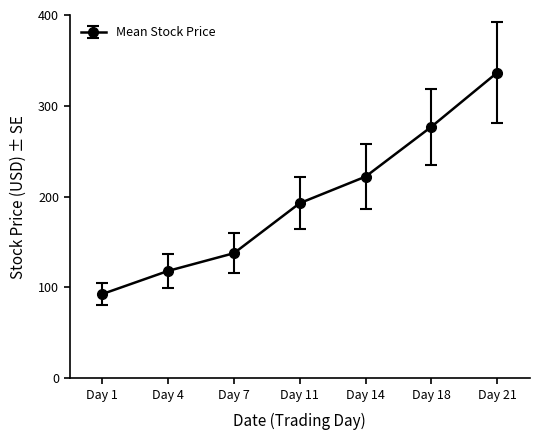

Reading left to right, transcribe all the data shown in this chart.

92.8	118.2	137.7	192.8	222.0	276.9	336.5